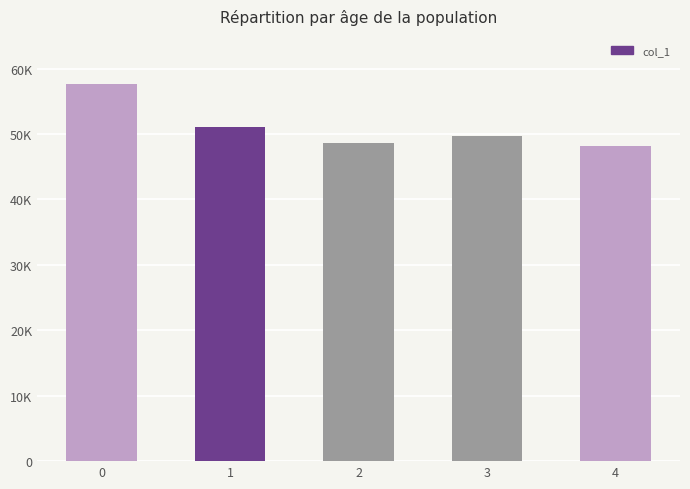

What is the sum of the values at 1 and 2?

99652